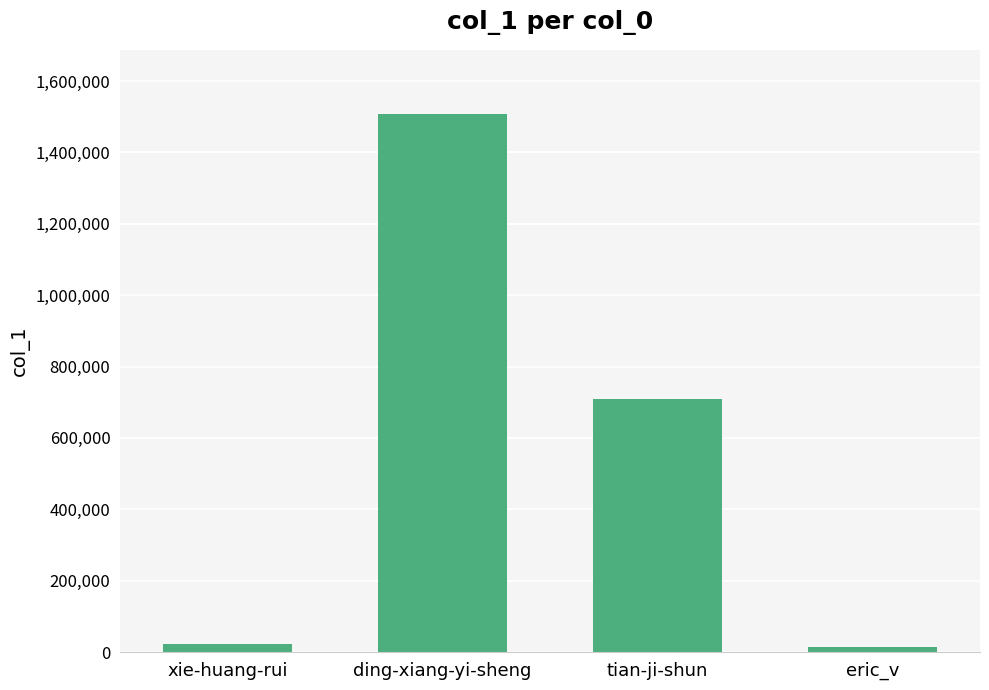

The chart shows a value of 708411 at tian-ji-shun. True or false?

True